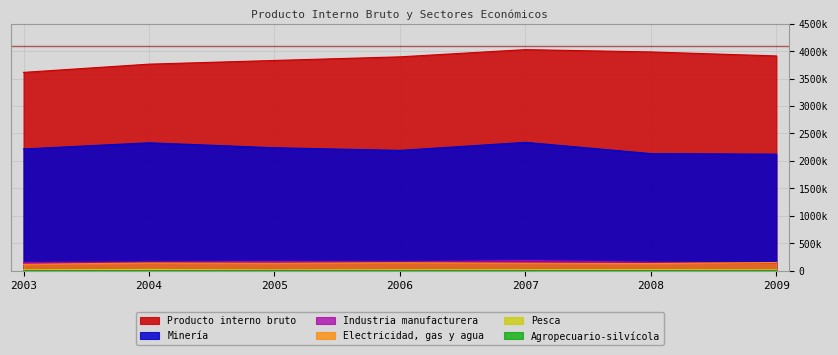

How many lines are shown in the chart?

6